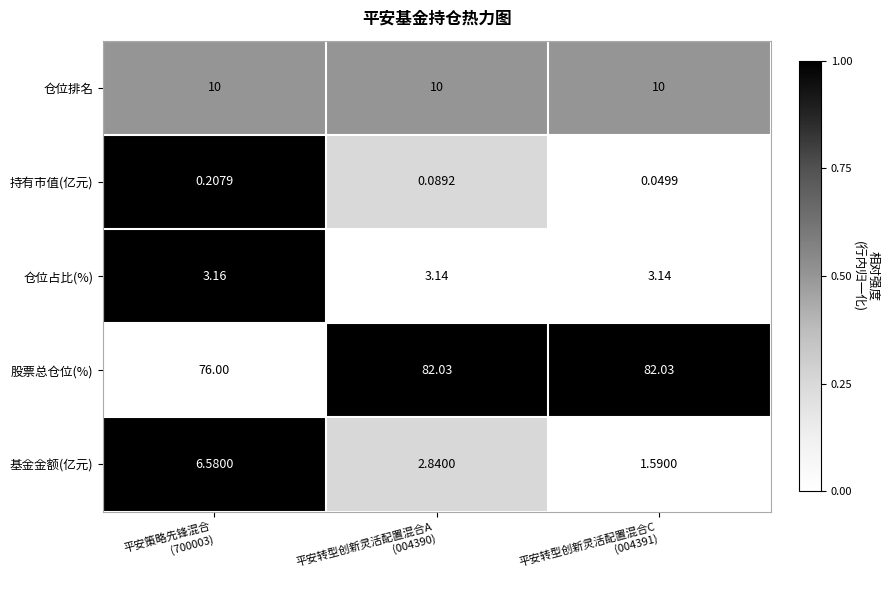

Which label corresponds to the smallest value in the chart?

平安转型创新灵活配置混合C
(004391)